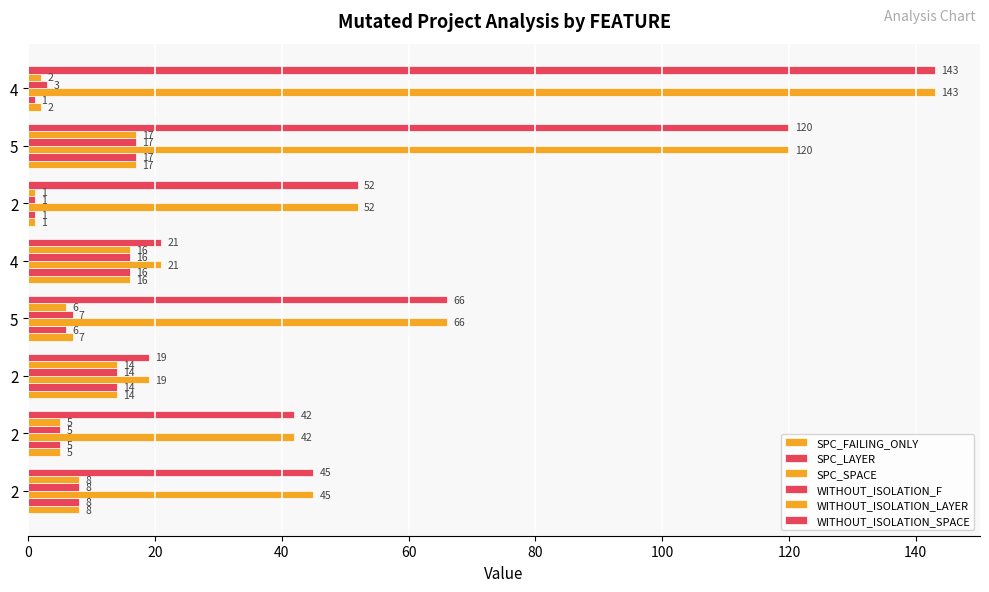

How many distinct data groups are displayed?

6